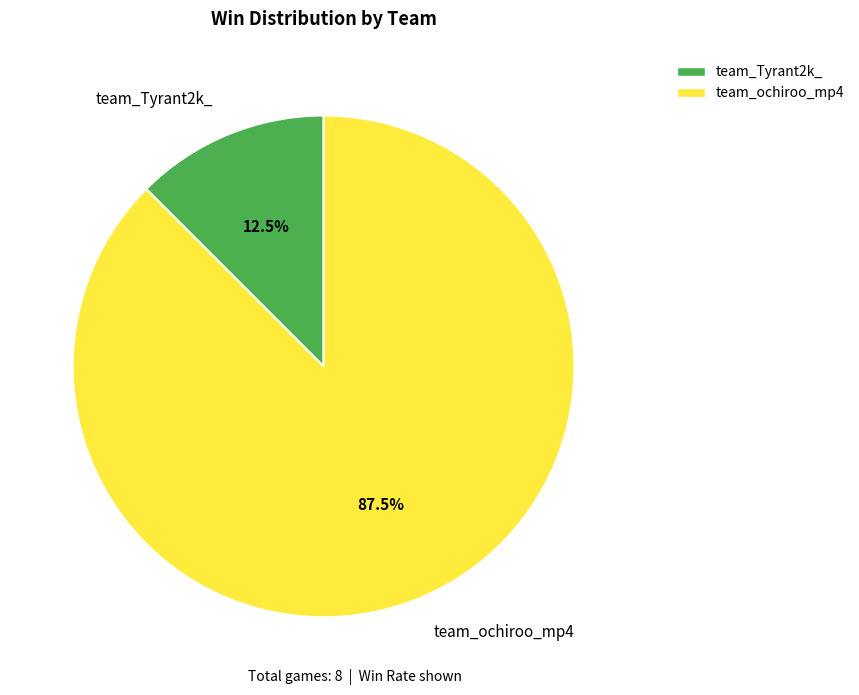

Count the number of slices in the pie.

2